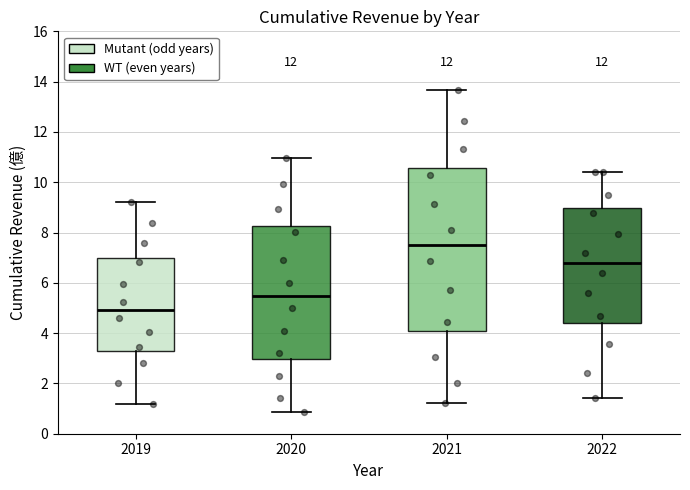

Which box is the tallest, from its lower edge to its upper edge?

2021